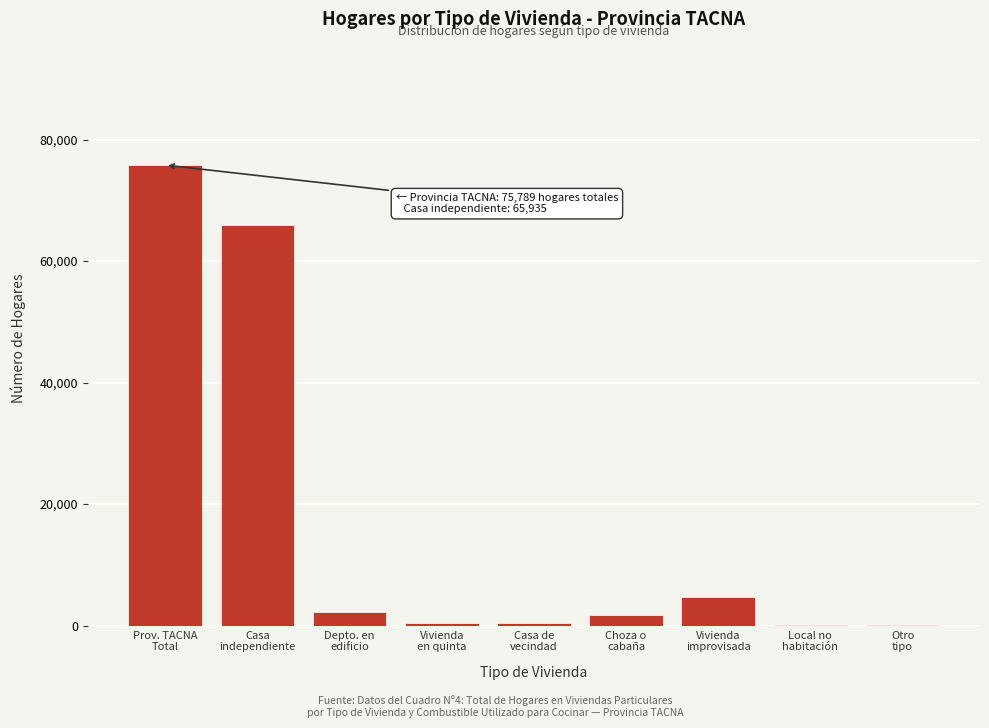

What is the maximum value shown in the chart?

75789